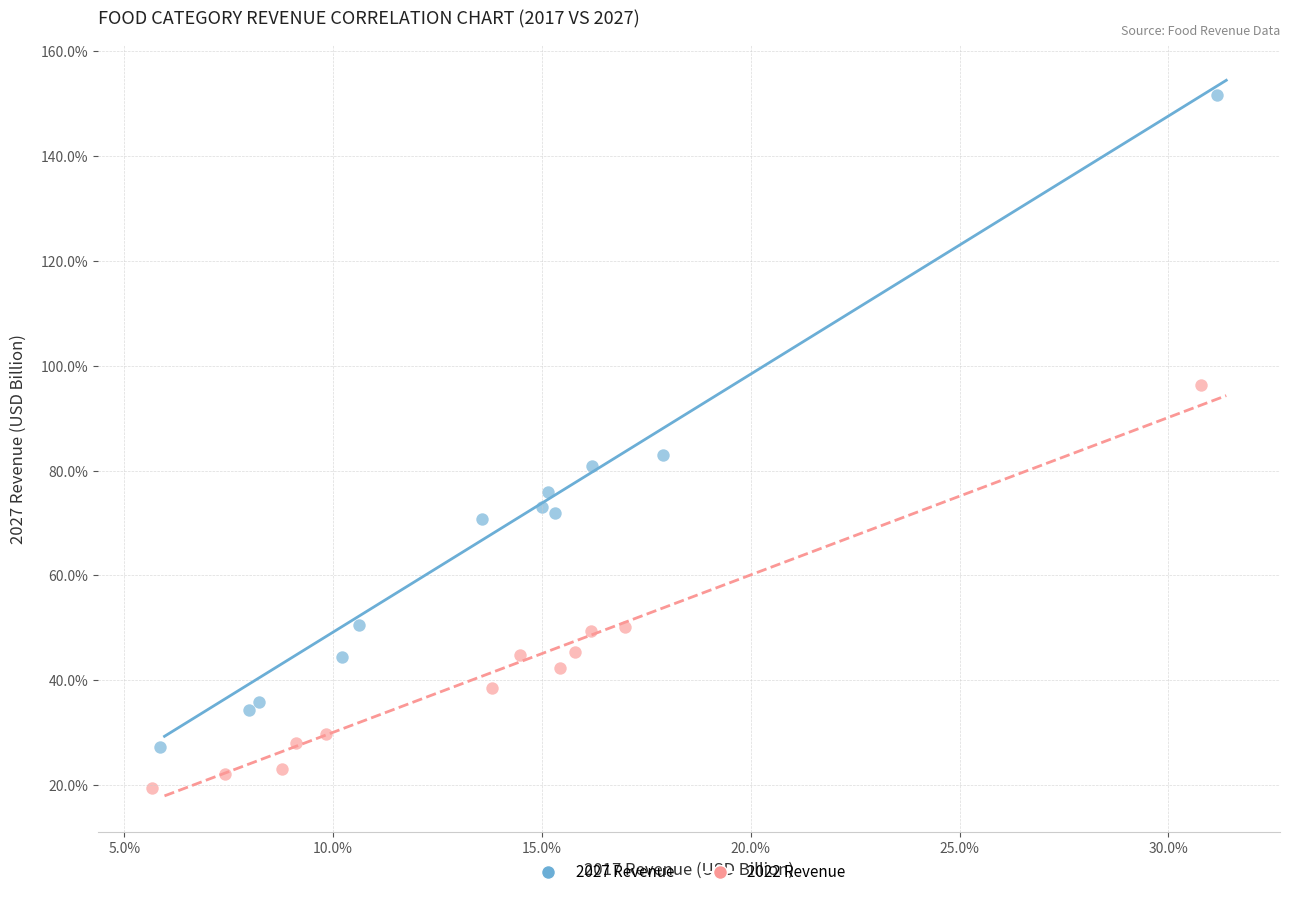

What are all the series names shown in the legend?

2027 Revenue, 2022 Revenue